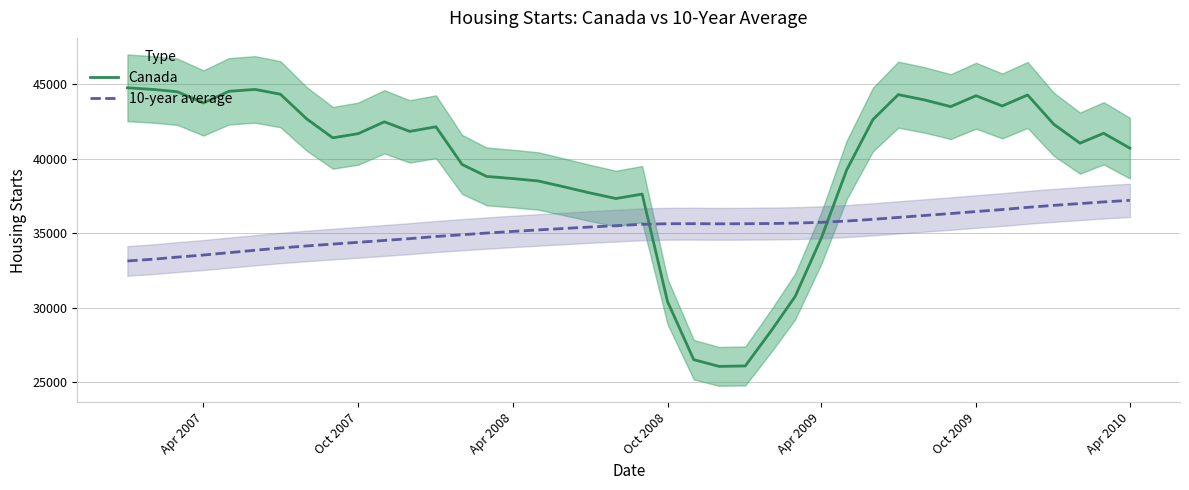

What are all the series names shown in the legend?

Canada, 10-year average